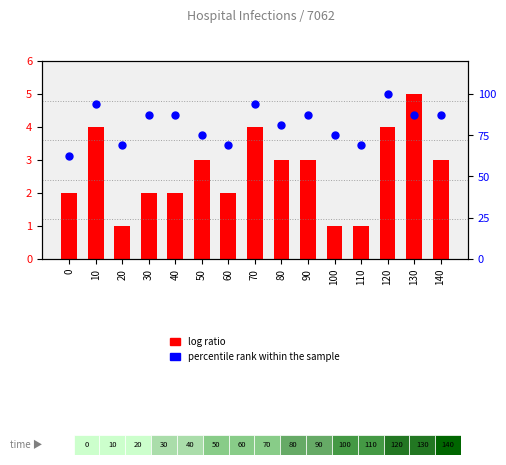

Which series has the widest spread of Y values?

Total_inf_H (percentile rank)